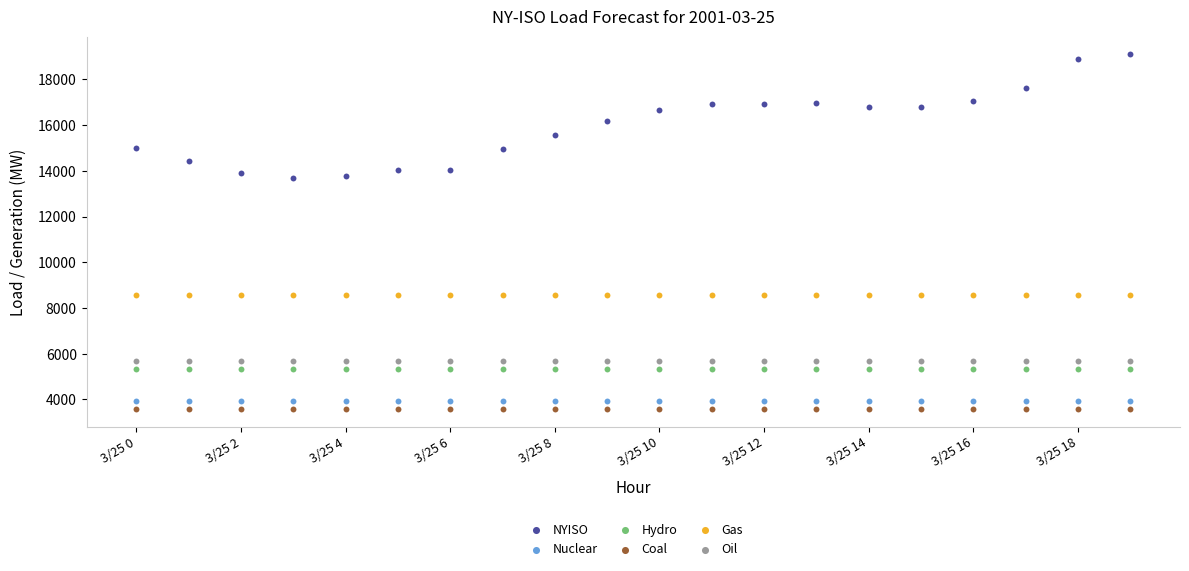

Which series contains the lowest Y value?

Coal